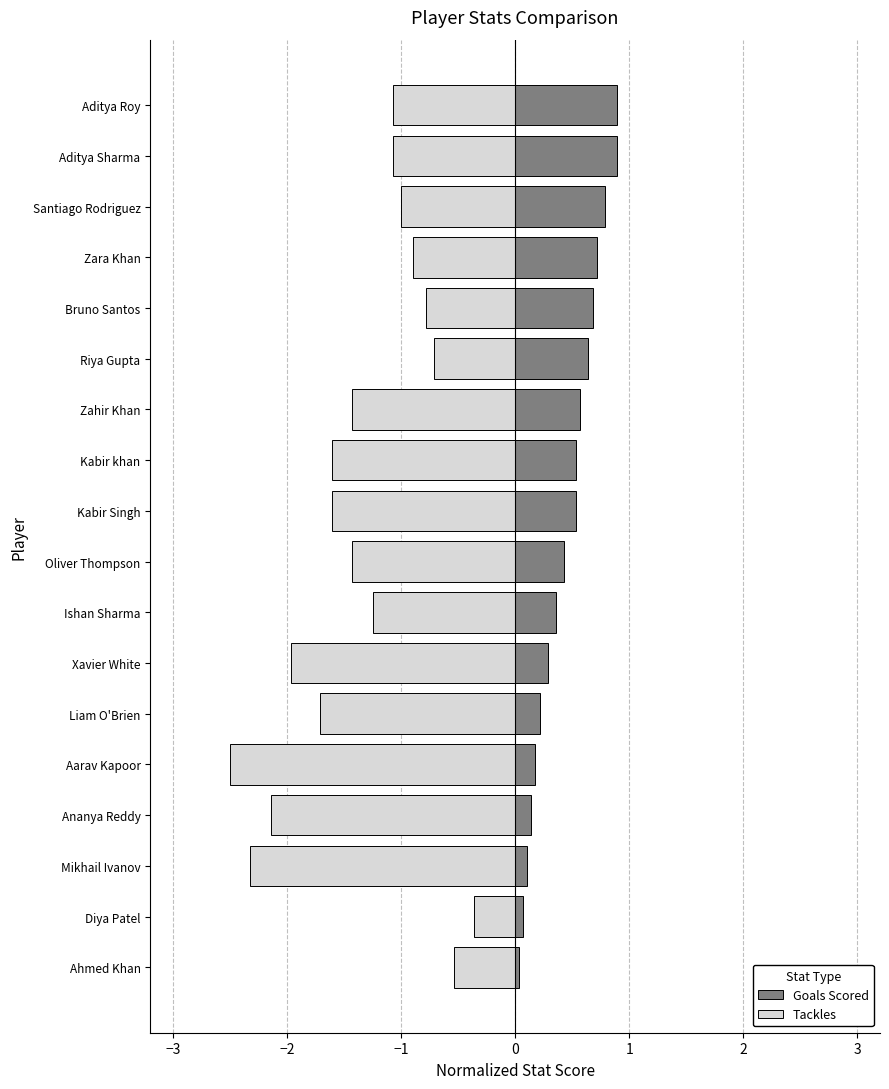

Is it true that Goals Scored (normalized, pos) equals 0.3 at Aarav Kapoor?

False